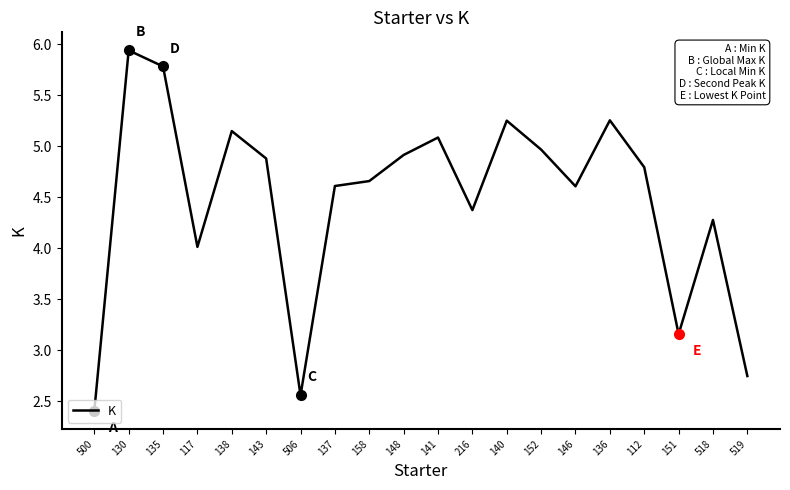

What is the difference between the maximum and minimum values?

3.5